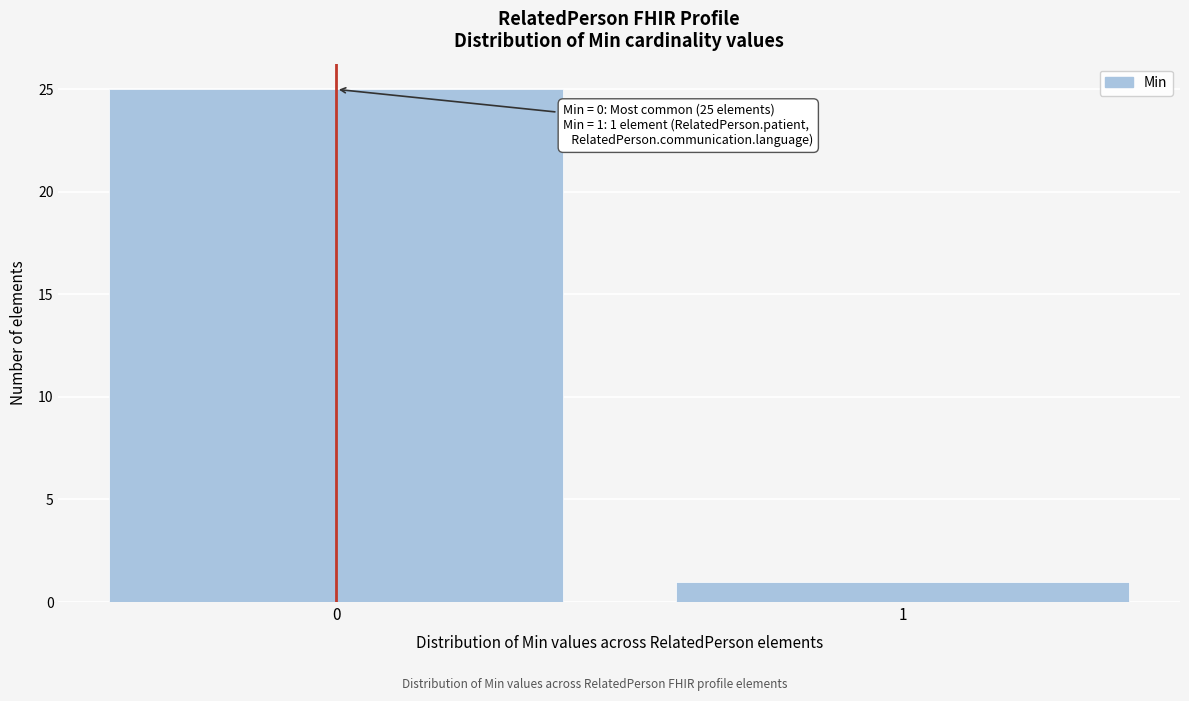

Reading right to left, what are all the values shown in this chart?

1=1	0=25